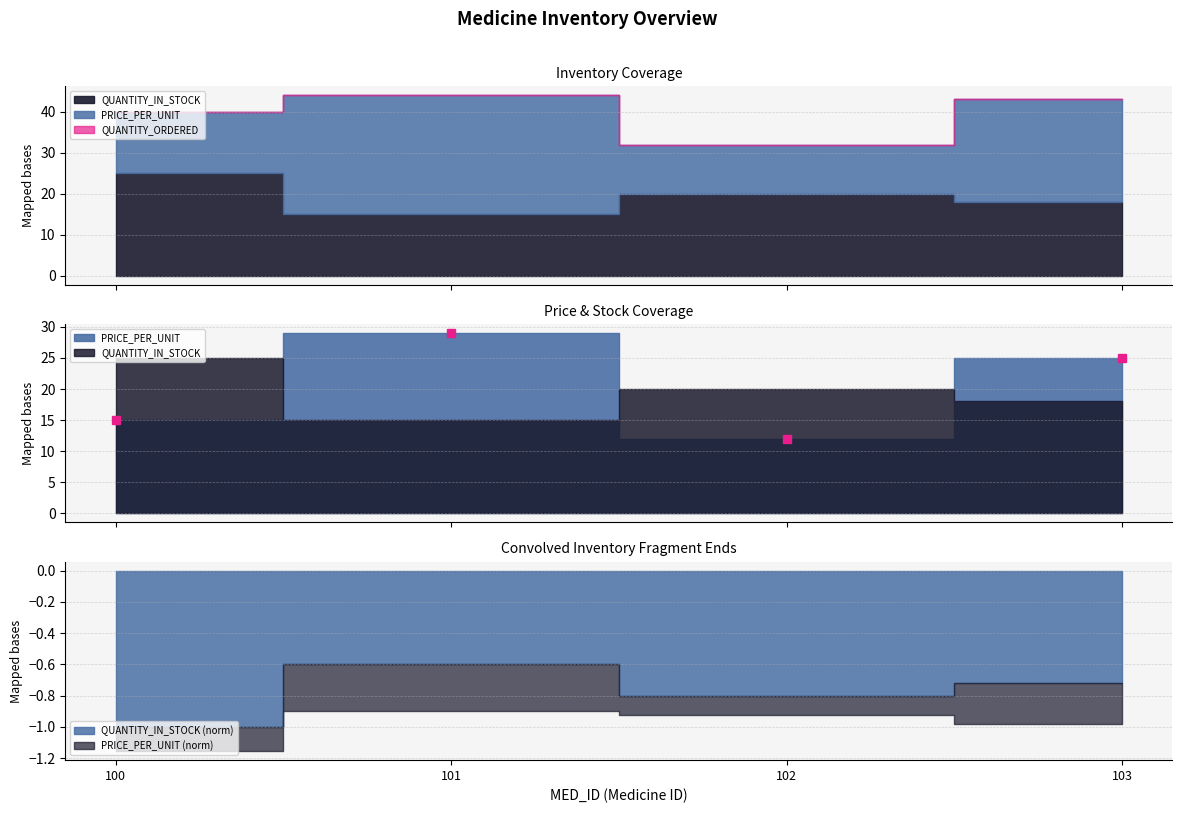

Which series has the widest spread of values?

PRICE_PER_UNIT